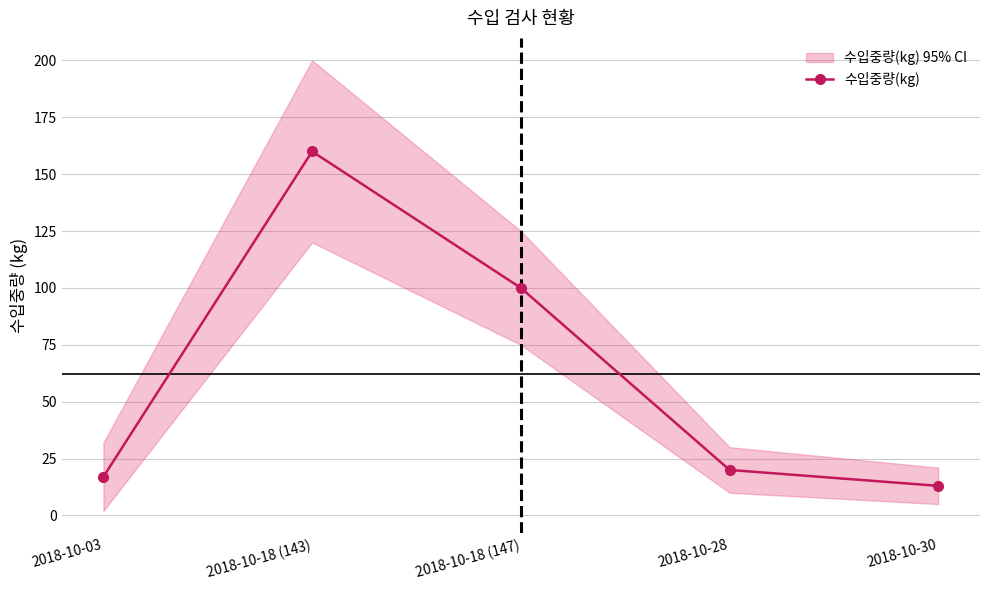

What is the average value?

62